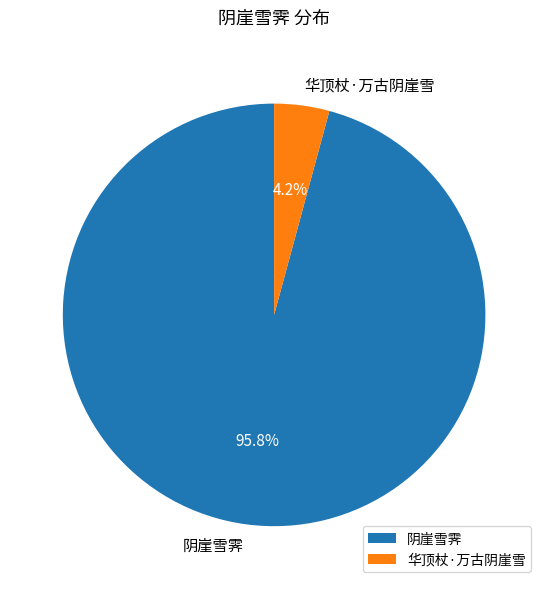

What is the total percentage of 华顶杖·万古阴崖雪 and 阴崖雪霁?

100.0%